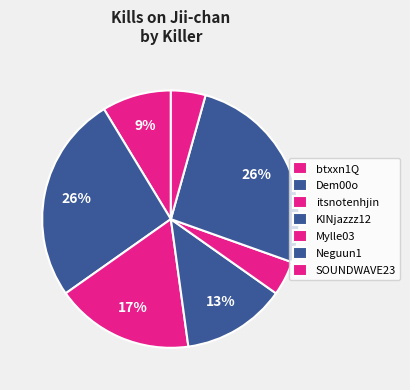

How many slices are in this pie chart?

7